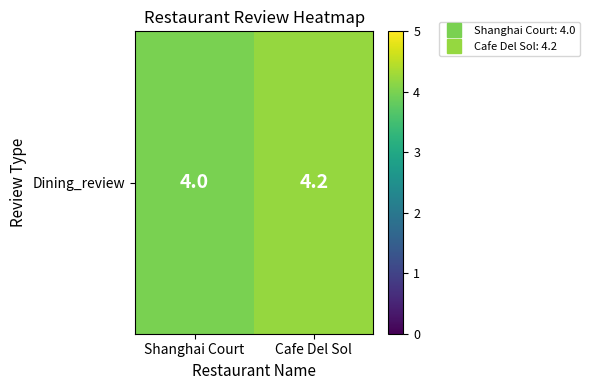

Which category has the lowest value across all series?

Shanghai Court